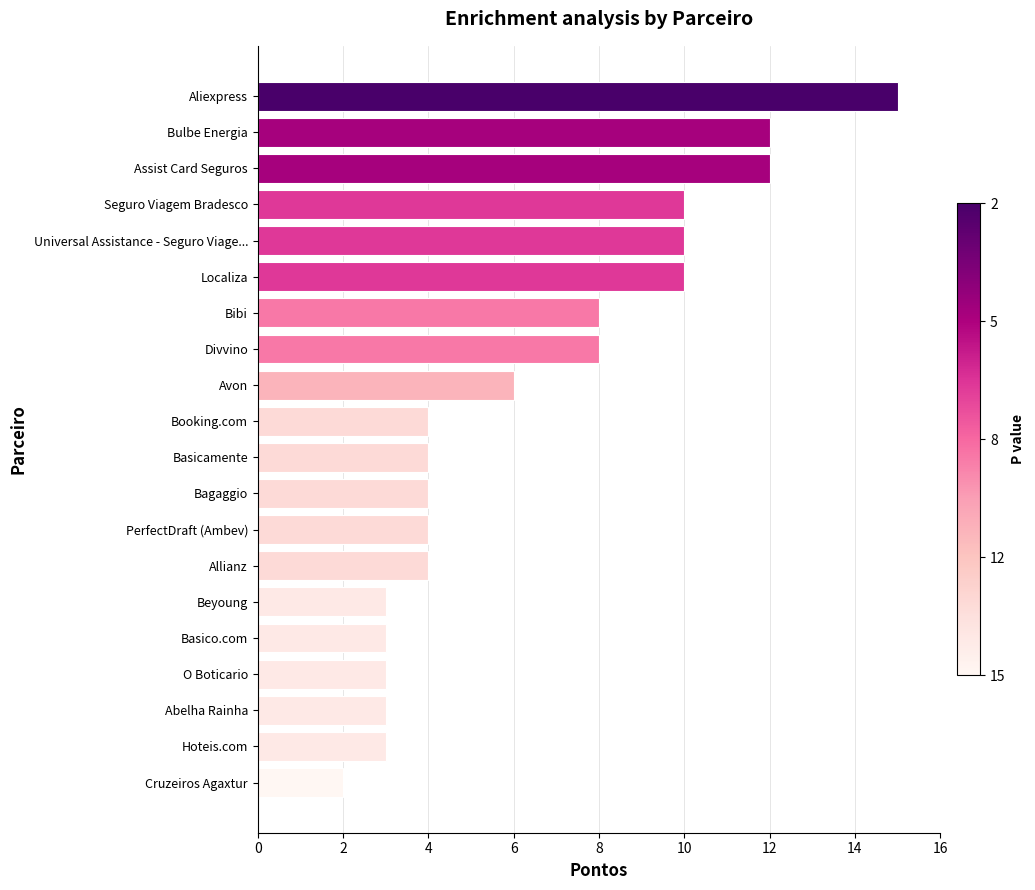

Is it true that the value at Universal Assistance - Seguro Viage... is 16?

False